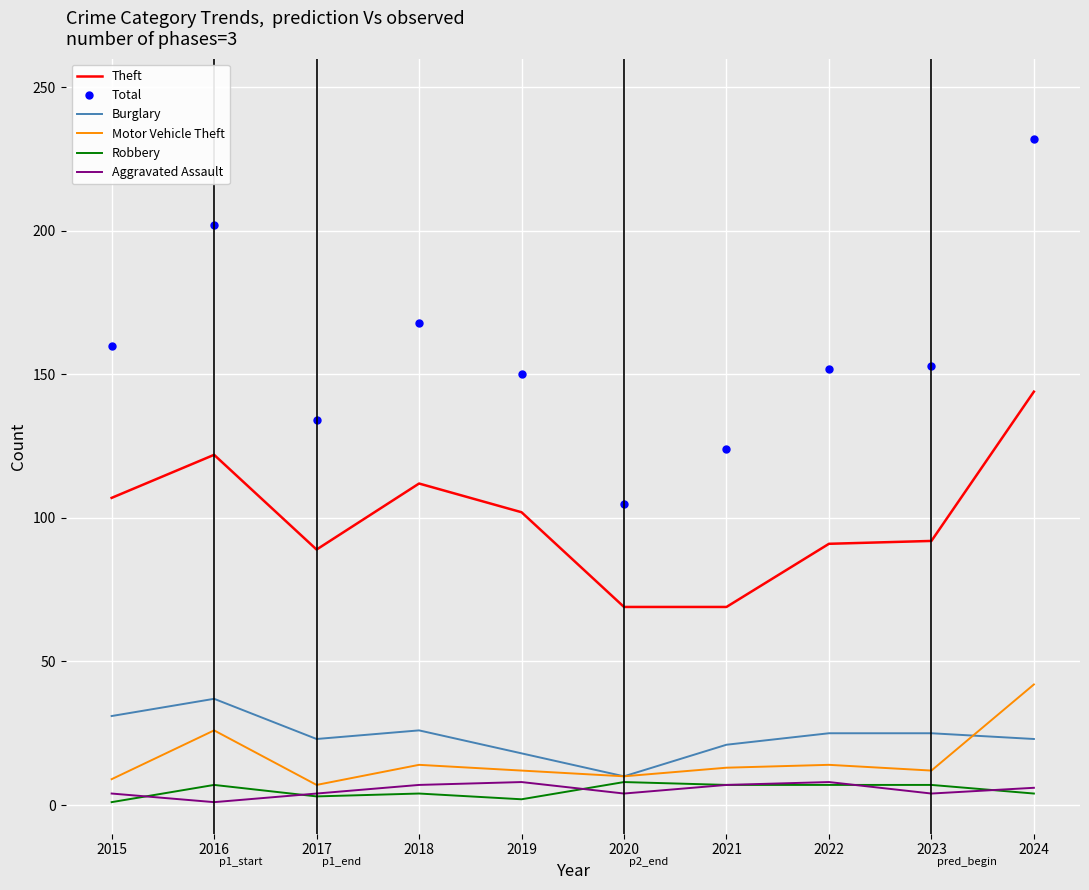

At which category does the chart reach its peak across all series?

2024